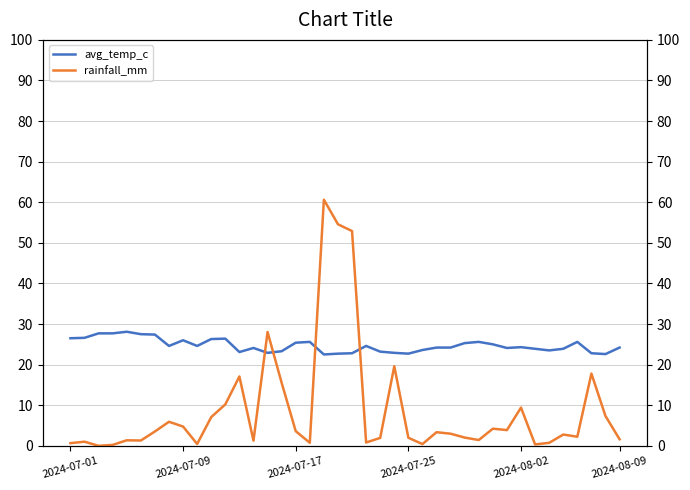

What is the maximum value for avg_temp_c?

28.1